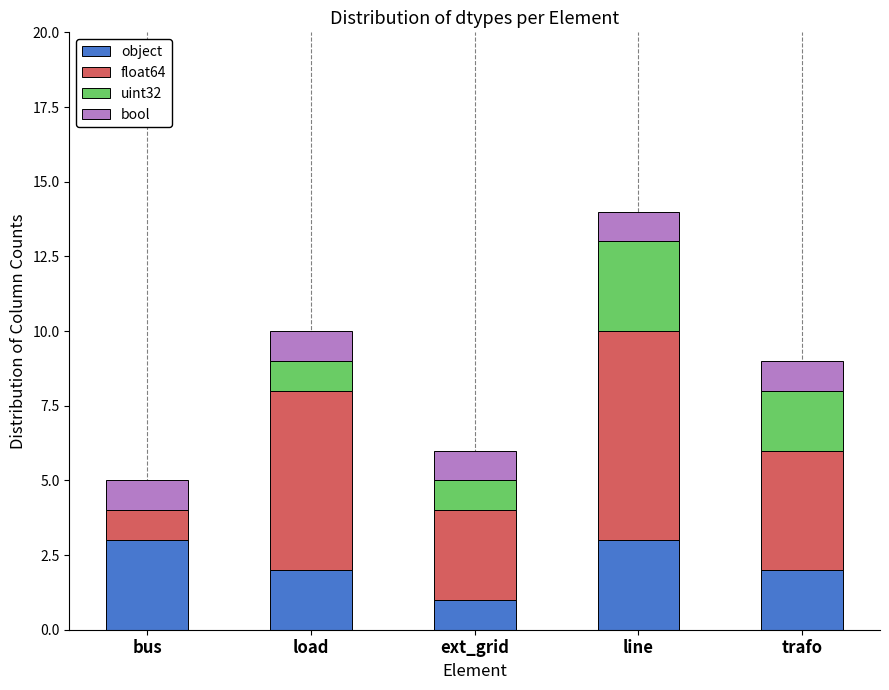

True or false: object has a value of 5 at bus.

False